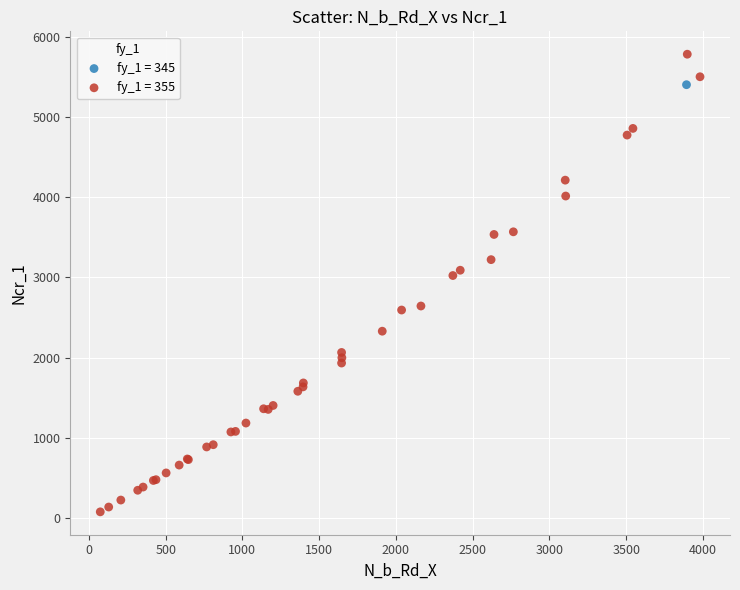

What are all the series names shown in the legend?

fy_1 = 345, fy_1 = 355